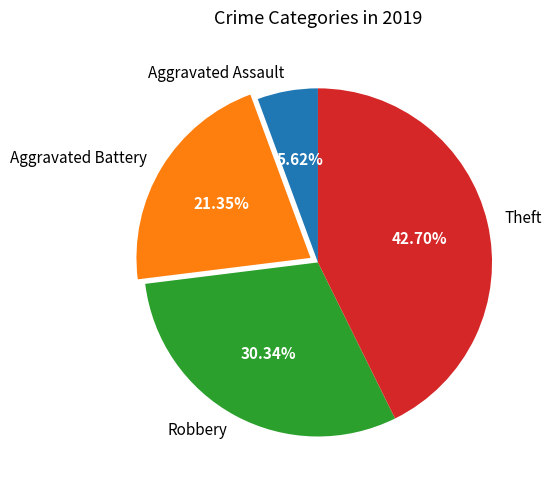

Which has a higher value, Aggravated Assault or Aggravated Battery?

Aggravated Battery